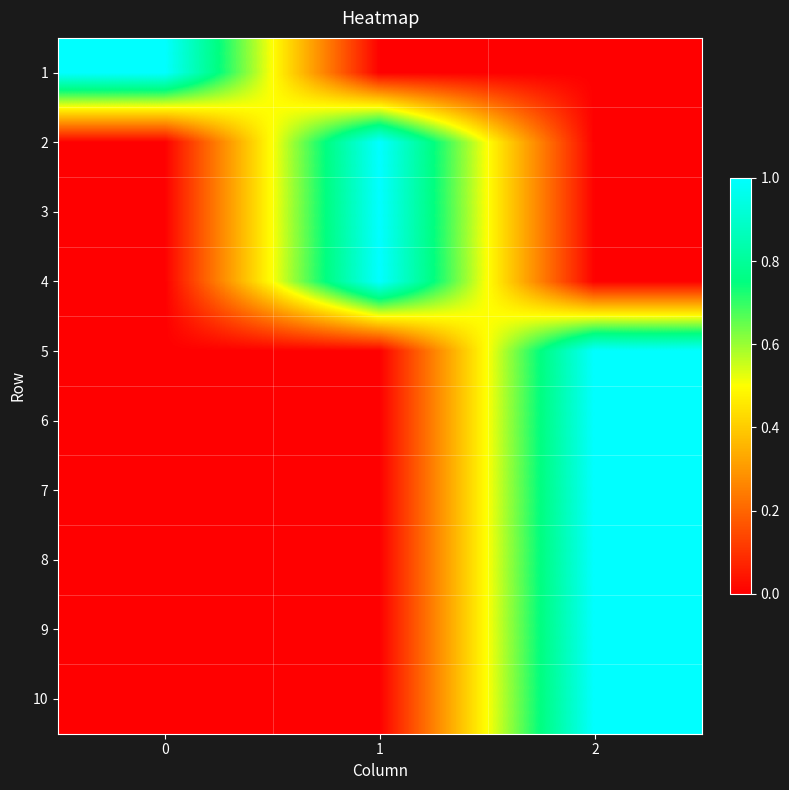

Reading right to left, what are all the values shown in this chart?

1: 2=0	1=0	0=1
2: 2=0	1=1	0=0
3: 2=0	1=1	0=0
4: 2=0	1=1	0=0
5: 2=1	1=0	0=0
6: 2=1	1=0	0=0
7: 2=1	1=0	0=0
8: 2=1	1=0	0=0
9: 2=1	1=0	0=0
10: 2=1	1=0	0=0